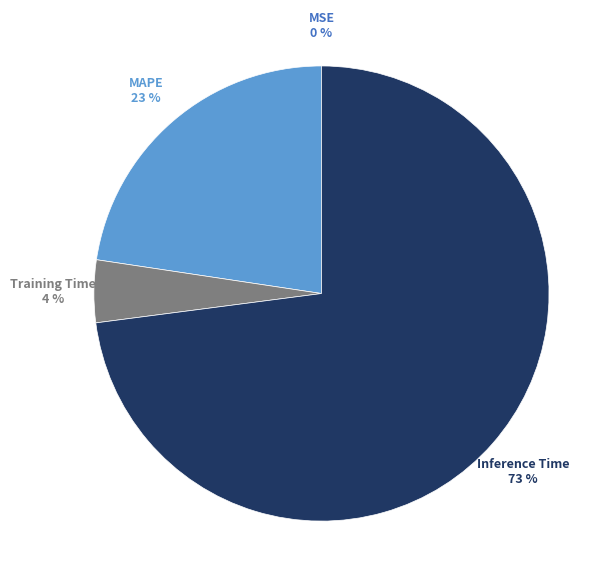

To the nearest percent, what is the difference between the Inference Time and Training Time slice percentages?

69%